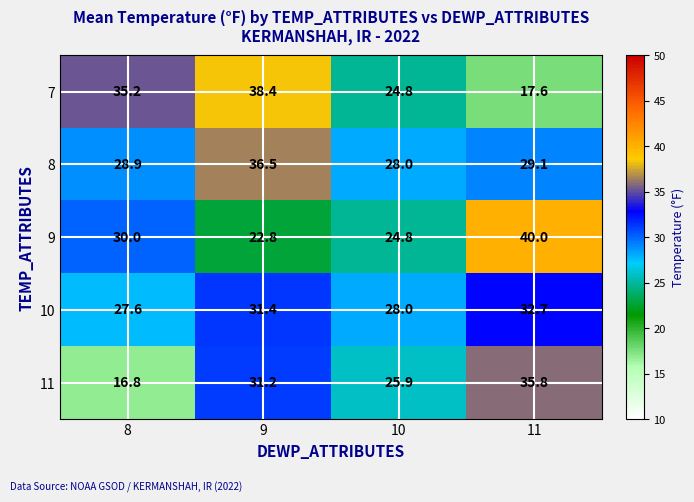

At how many categories does at least one series exceed 35?

3